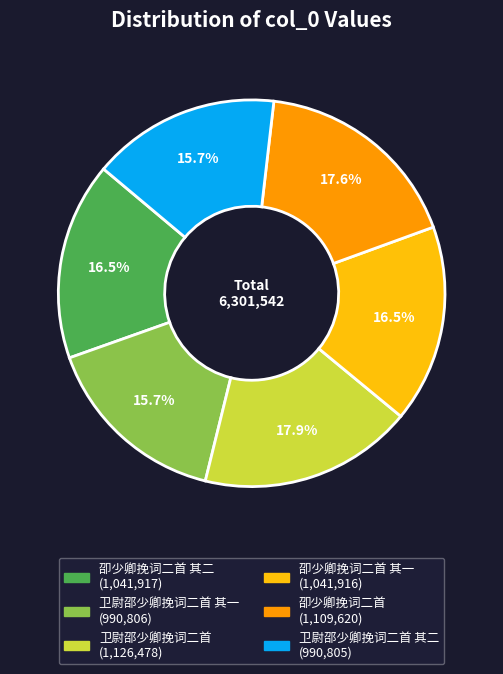

To the nearest percent, what is the difference between the largest and smallest slice percentages?

2%